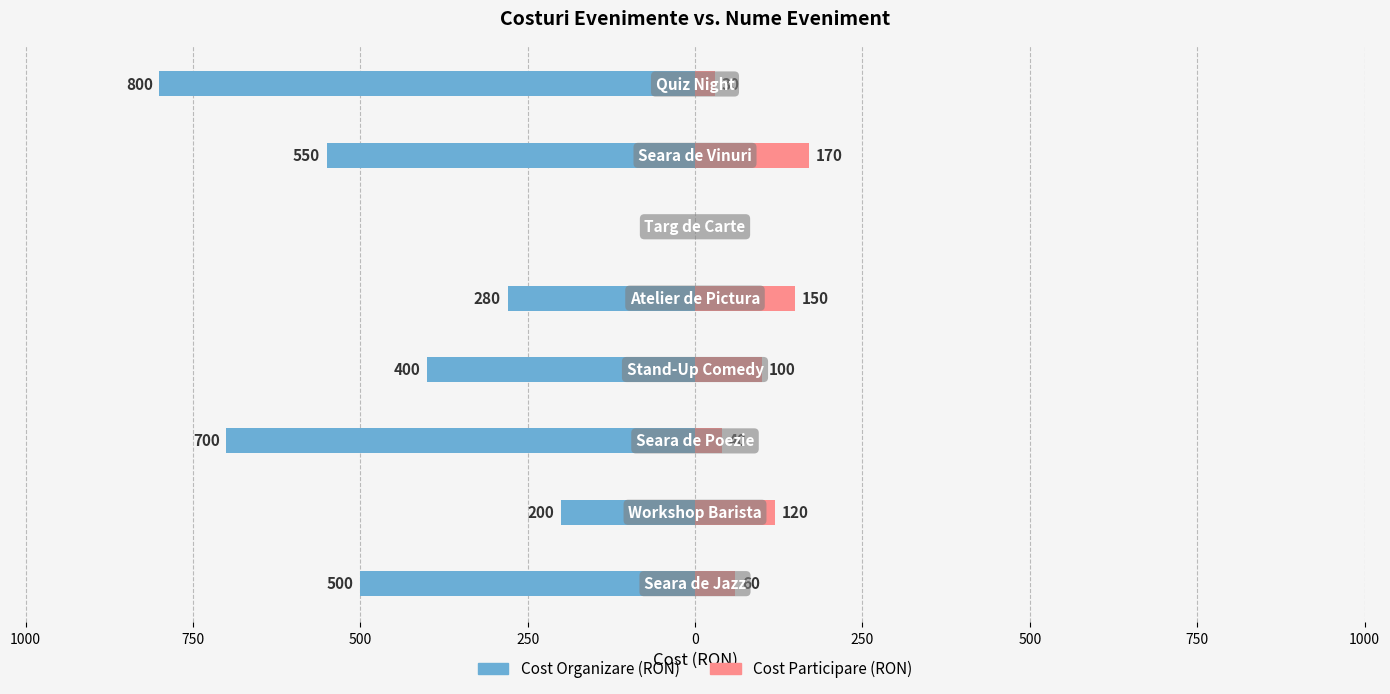

Is it true that Cost Organizare (RON) equals -1180 at 500?

False